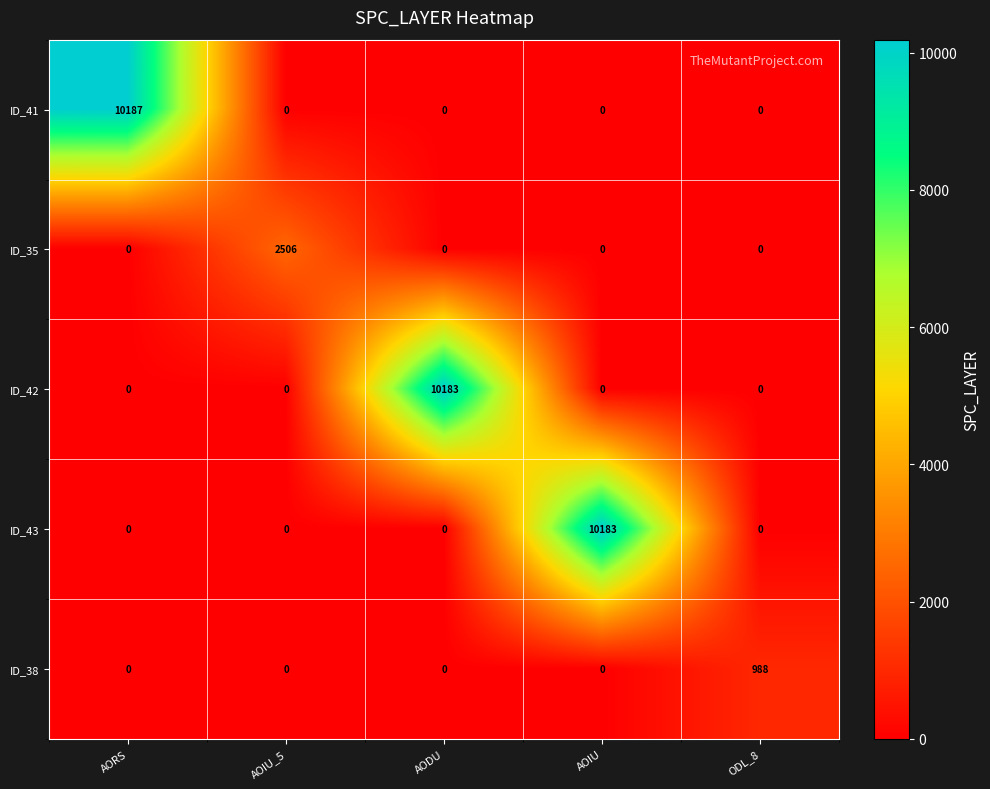

Reading right to left, list all the values displayed in this chart.

ID_41: 0	0	0	0	10187
ID_35: 0	0	0	2506	0
ID_42: 0	0	10183	0	0
ID_43: 0	10183	0	0	0
ID_38: 988	0	0	0	0